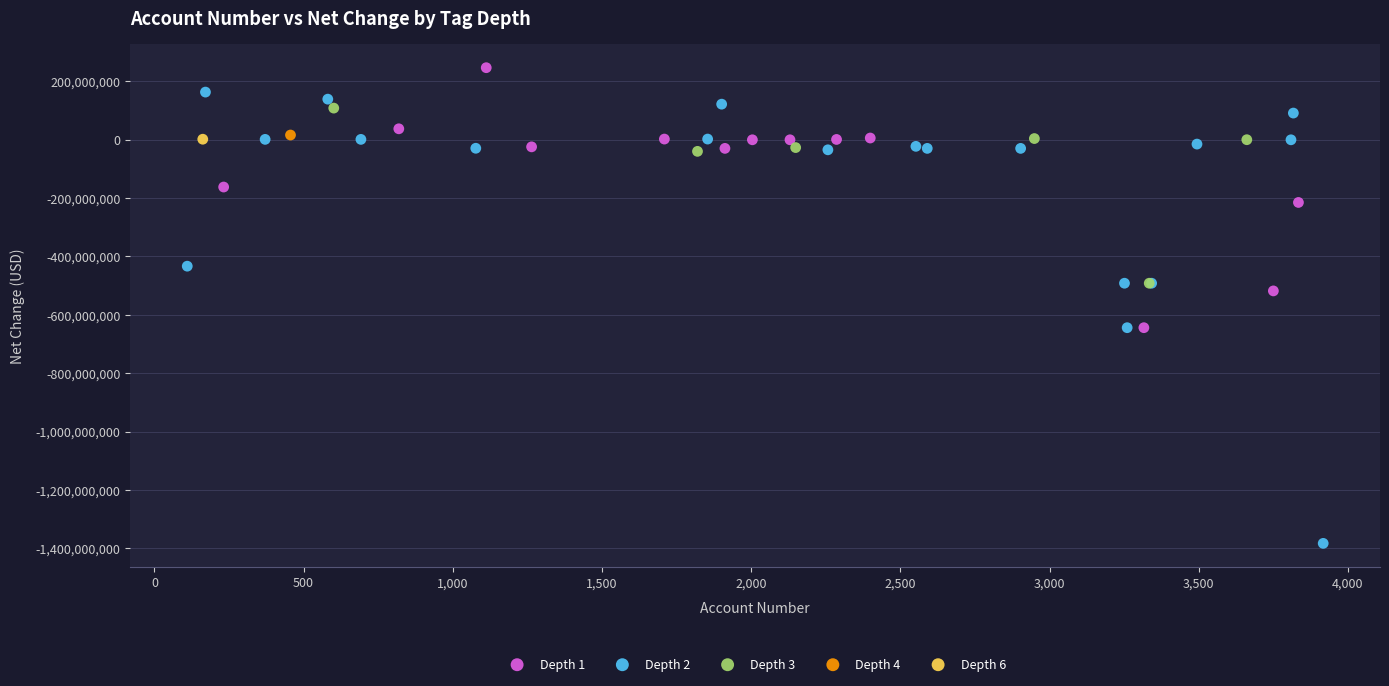

What are all the series names shown in the legend?

Depth 1, Depth 2, Depth 3, Depth 4, Depth 6